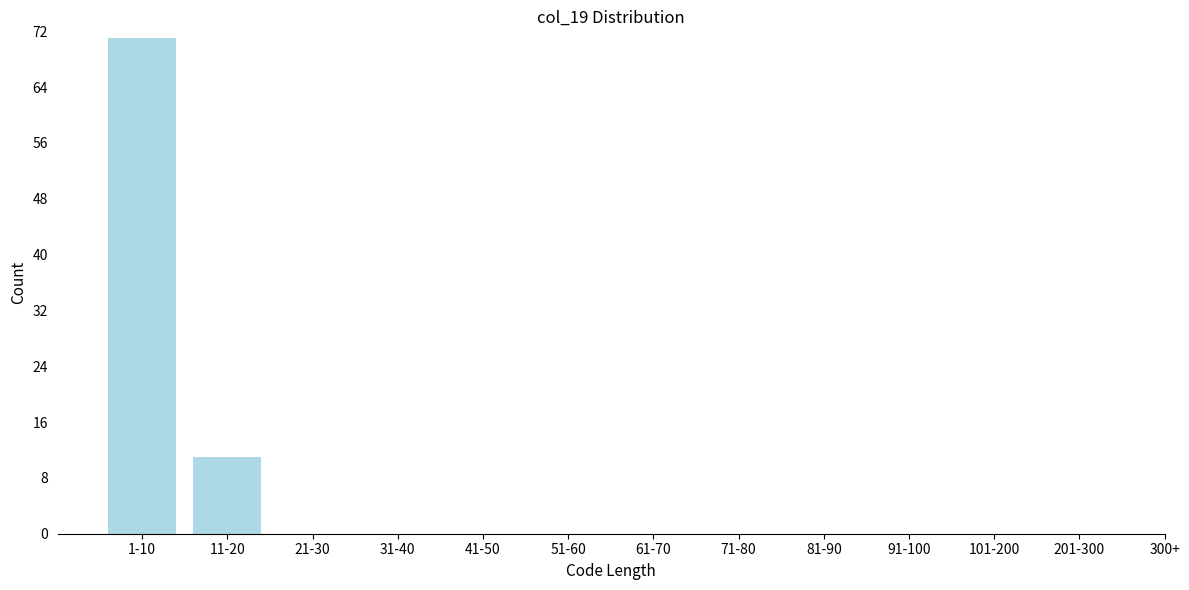

Reading left to right, list all the values displayed in this chart.

1-10=71	11-20=11	21-30=0	31-40=0	41-50=0	51-60=0	61-70=0	71-80=0	81-90=0	91-100=0	101-200=0	201-300=0